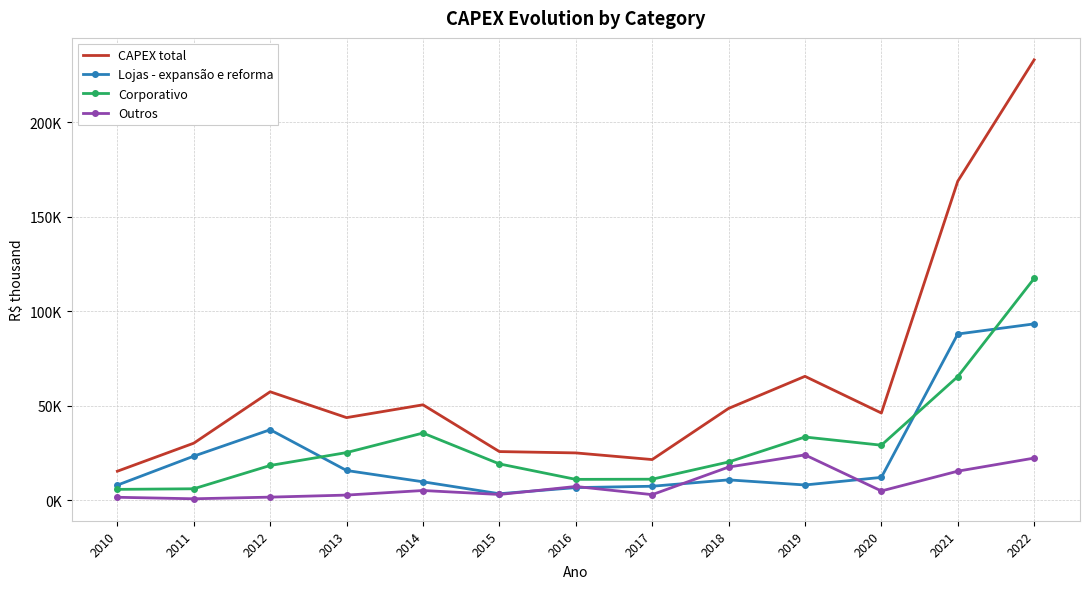

Which category has the highest value in the Corporativo series?

2022